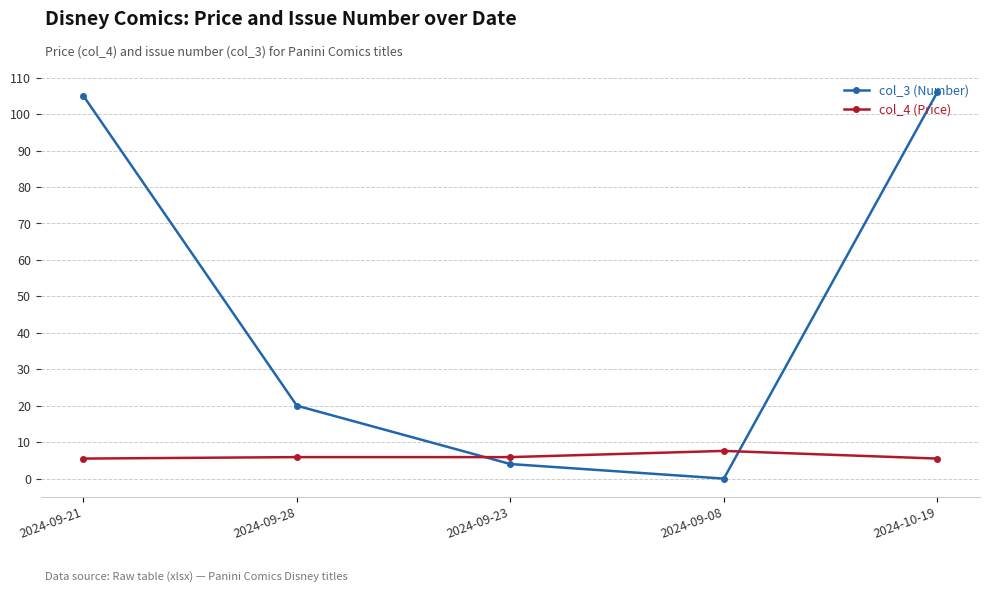

What is the spread (max minus min) of values at 2024-09-28?

14.1